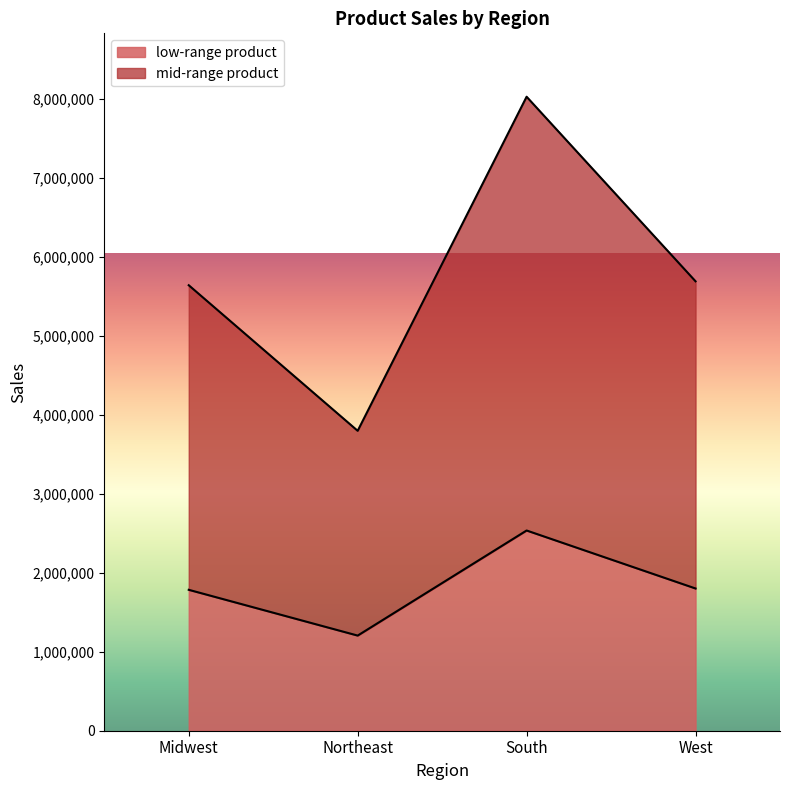

Between South and West, which is larger?

South